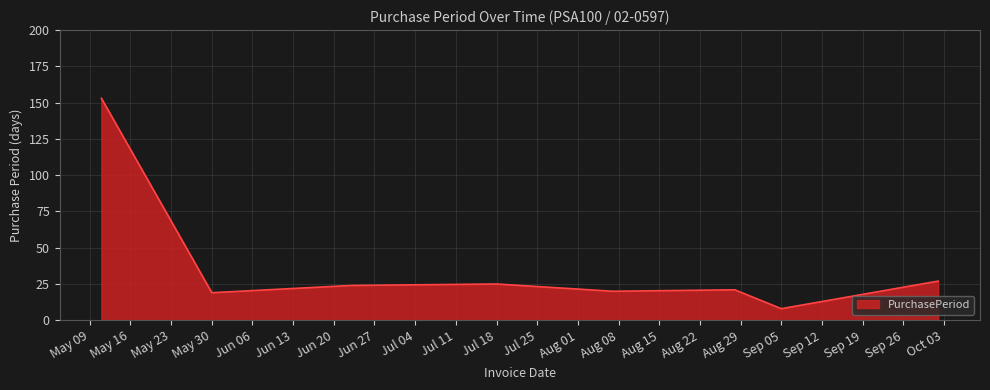

True or false: there are more than 2 points higher than both neighbors.

False